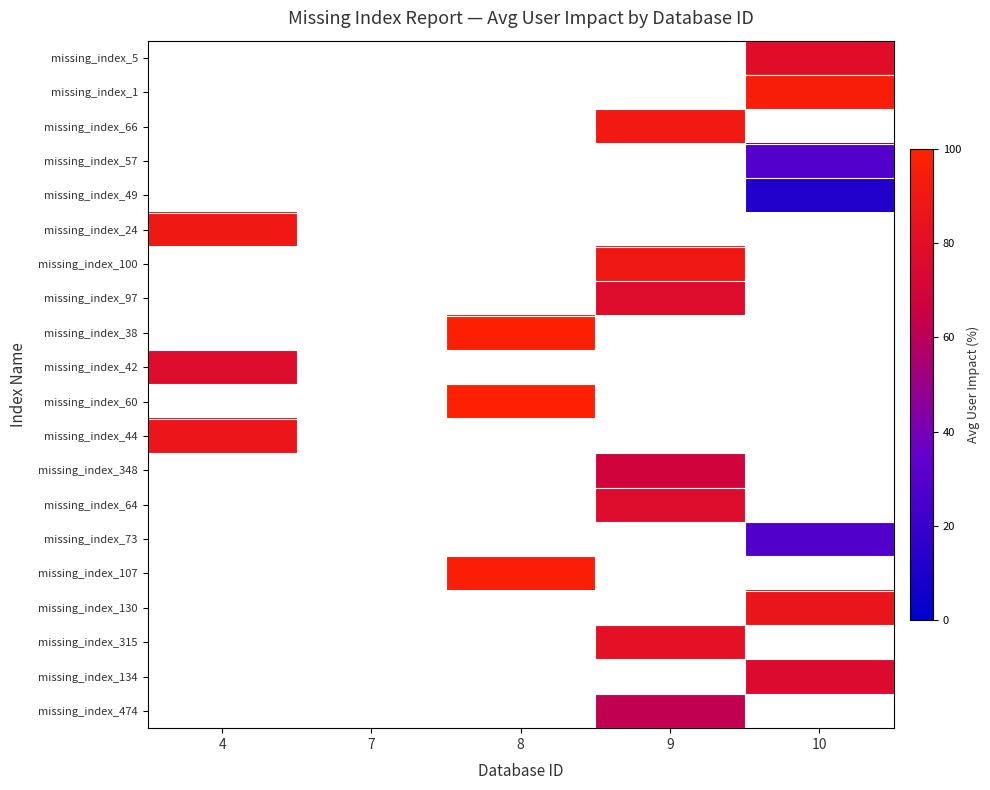

The missing_index_315 series shows 0 at 9. True or false?

True